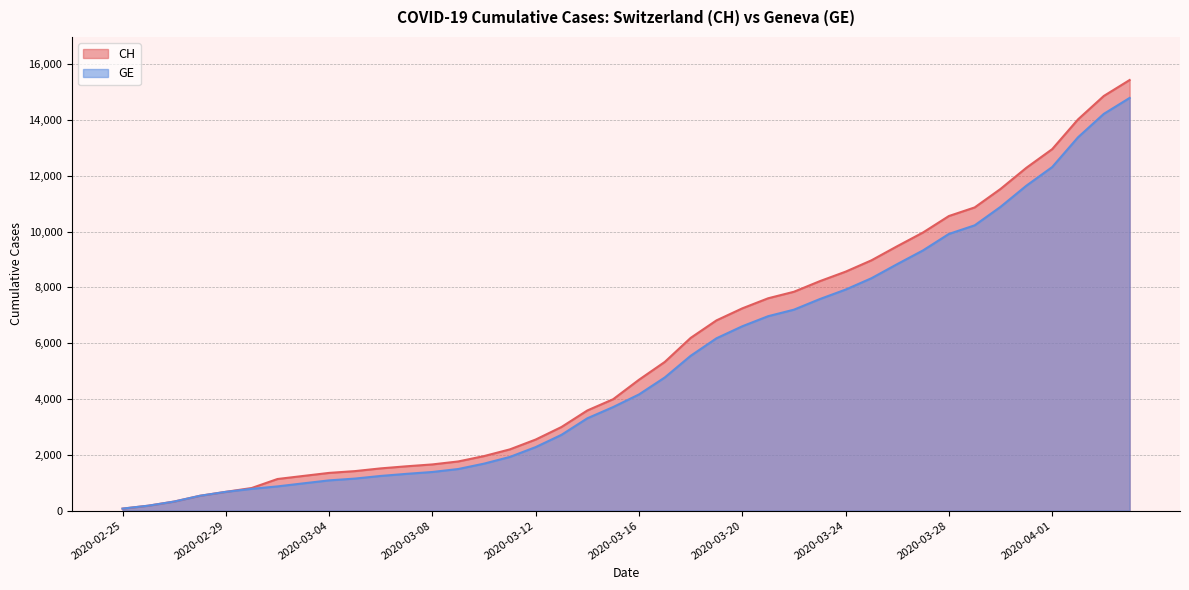

What is the greatest value displayed?

15433